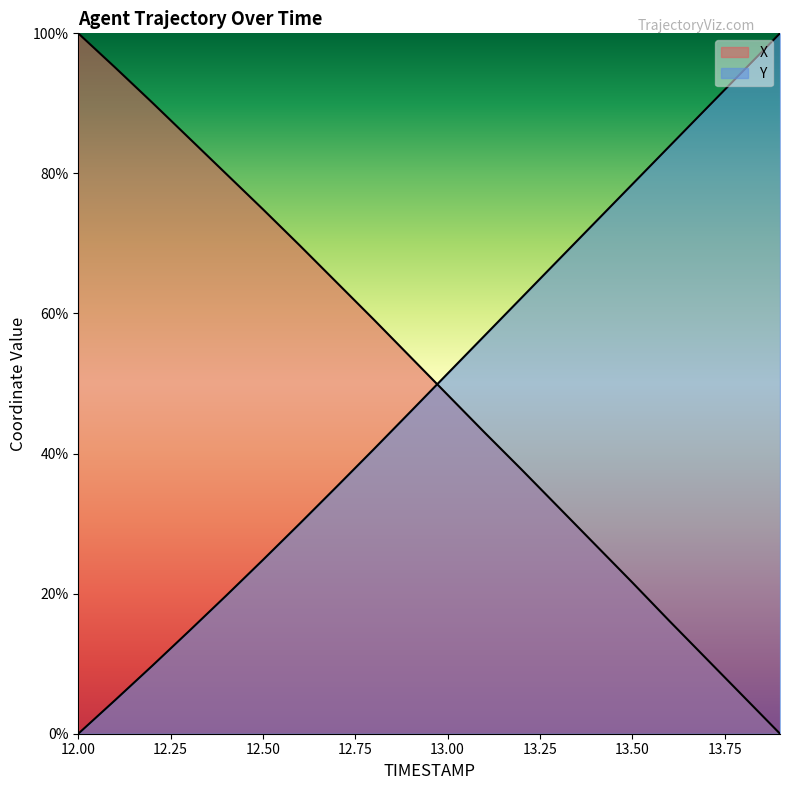

Does the chart display data point markers on the line(s)?

No